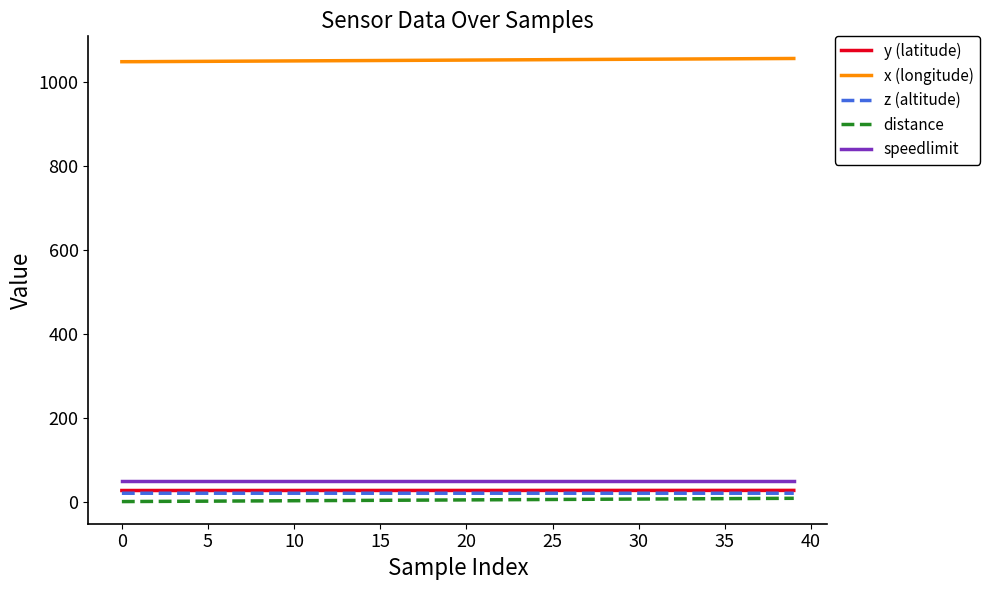

Which series has the largest total across all categories?

x (longitude)